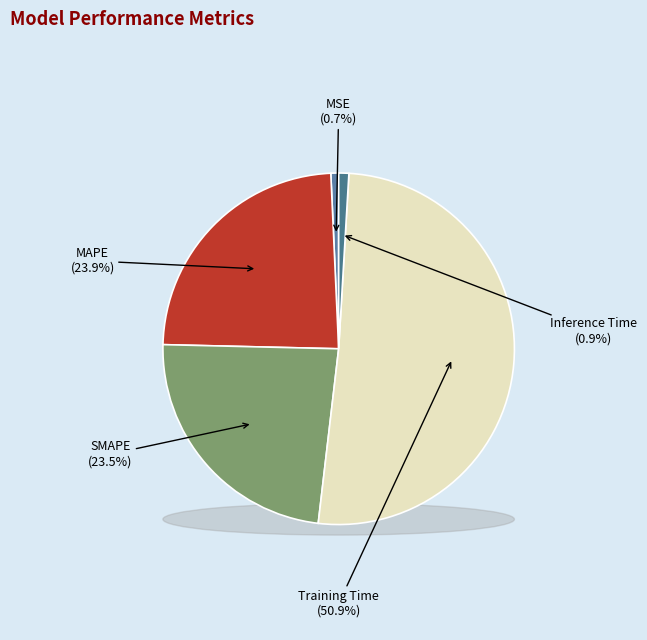

Which category has the biggest portion of the pie?

Training Time